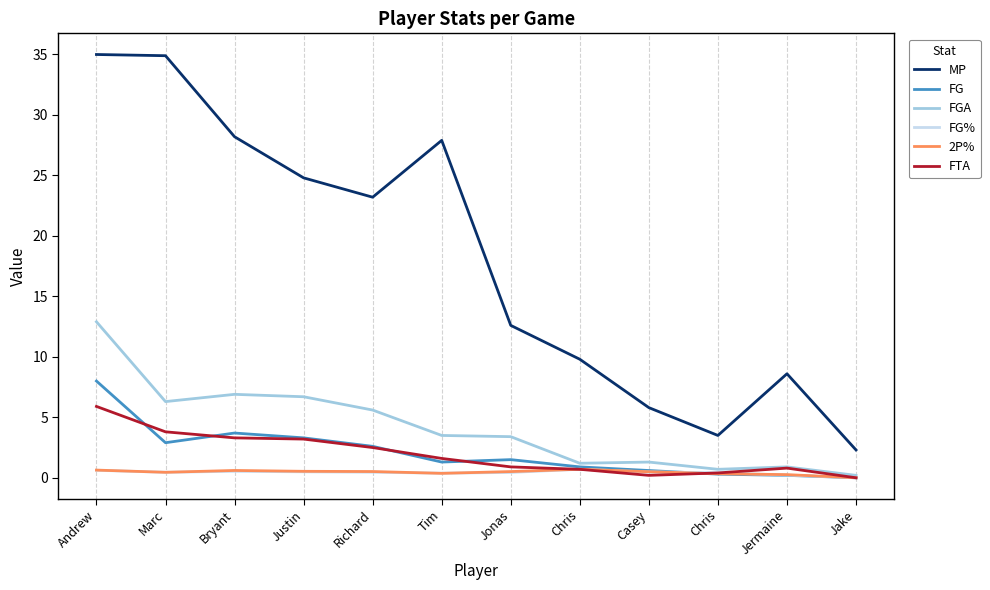

What are all the series names shown in the legend?

MP, FG, FGA, FG%, 2P%, FTA